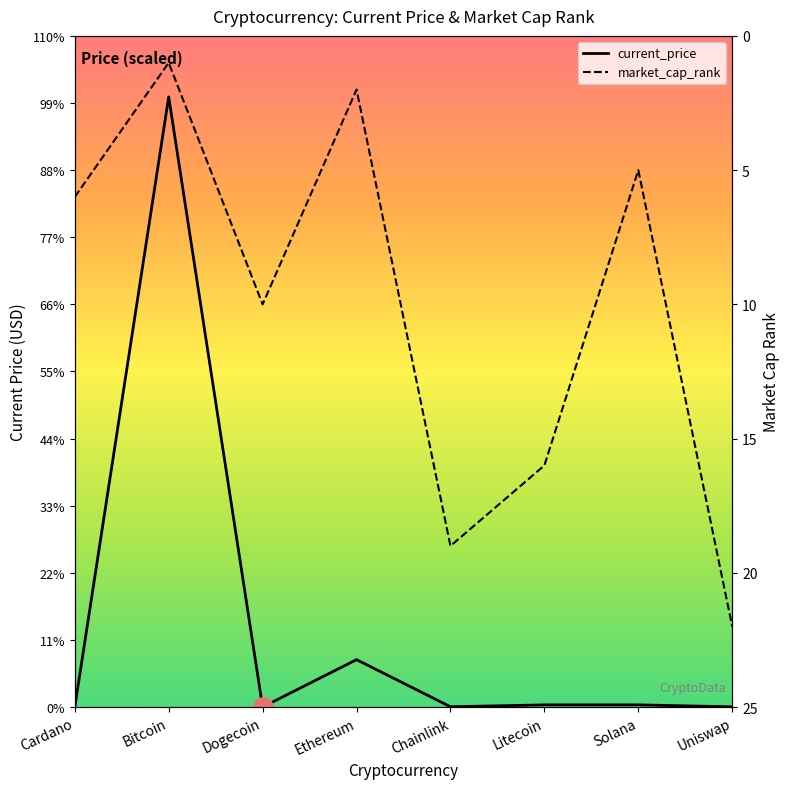

What is the difference between the current_price values at Ethereum and Bitcoin?

52556.3